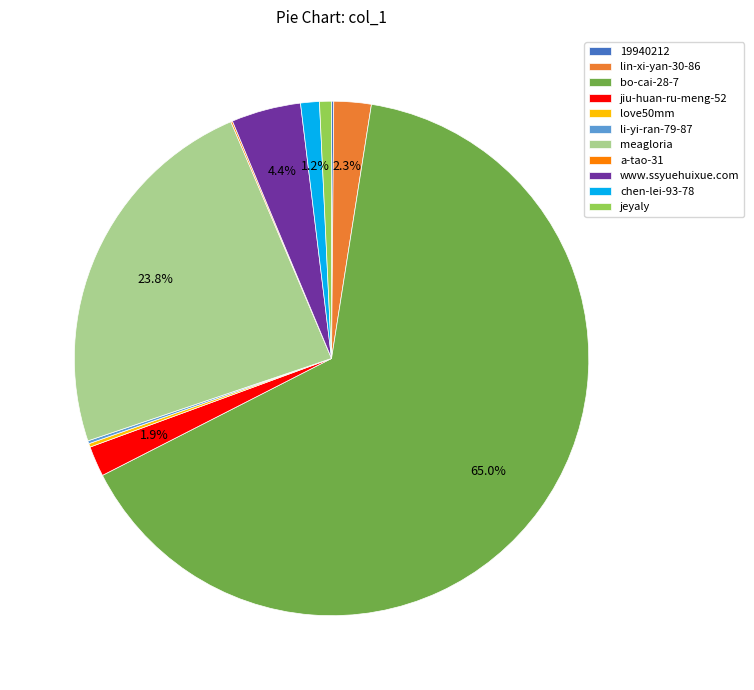

To the nearest percent, what percentage of the pie is lin-xi-yan-30-86?

2%